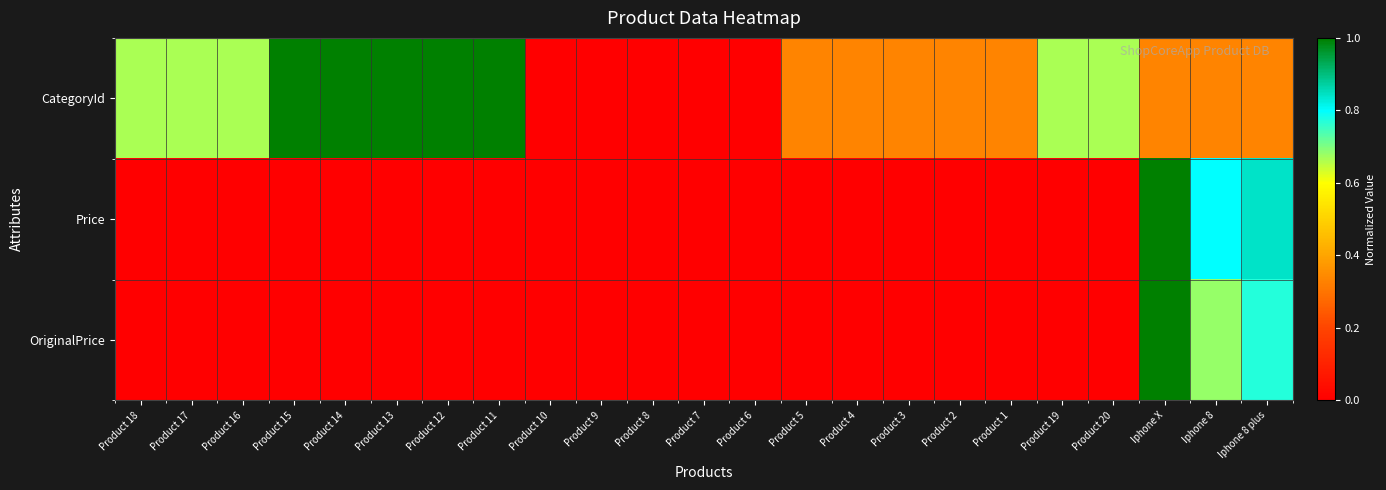

Reading right to left, extract all data points from this chart.

CategoryId: Iphone 8 plus=0.3	Iphone 8=0.3	Iphone X=0.3	Product 20=0.7	Product 19=0.7	Product 1=0.3	Product 2=0.3	Product 3=0.3	Product 4=0.3	Product 5=0.3	Product 6=0.0	Product 7=0.0	Product 8=0.0	Product 9=0.0	Product 10=0.0	Product 11=1.0	Product 12=1.0	Product 13=1.0	Product 14=1.0	Product 15=1.0	Product 16=0.7	Product 17=0.7	Product 18=0.7
Price: Iphone 8 plus=0.8	Iphone 8=0.8	Iphone X=1.0	Product 20=0.0	Product 19=0.0	Product 1=0.0	Product 2=0.0	Product 3=0.0	Product 4=0.0	Product 5=0.0	Product 6=0.0	Product 7=0.0	Product 8=0.0	Product 9=0.0	Product 10=0.0	Product 11=0.0	Product 12=0.0	Product 13=0.0	Product 14=0.0	Product 15=0.0	Product 16=0.0	Product 17=0.0	Product 18=0.0
OriginalPrice: Iphone 8 plus=0.8	Iphone 8=0.7	Iphone X=1.0	Product 20=0.0	Product 19=0.0	Product 1=0.0	Product 2=0.0	Product 3=0.0	Product 4=0.0	Product 5=0.0	Product 6=0.0	Product 7=0.0	Product 8=0.0	Product 9=0.0	Product 10=0.0	Product 11=0.0	Product 12=0.0	Product 13=0.0	Product 14=0.0	Product 15=0.0	Product 16=0.0	Product 17=0.0	Product 18=0.0